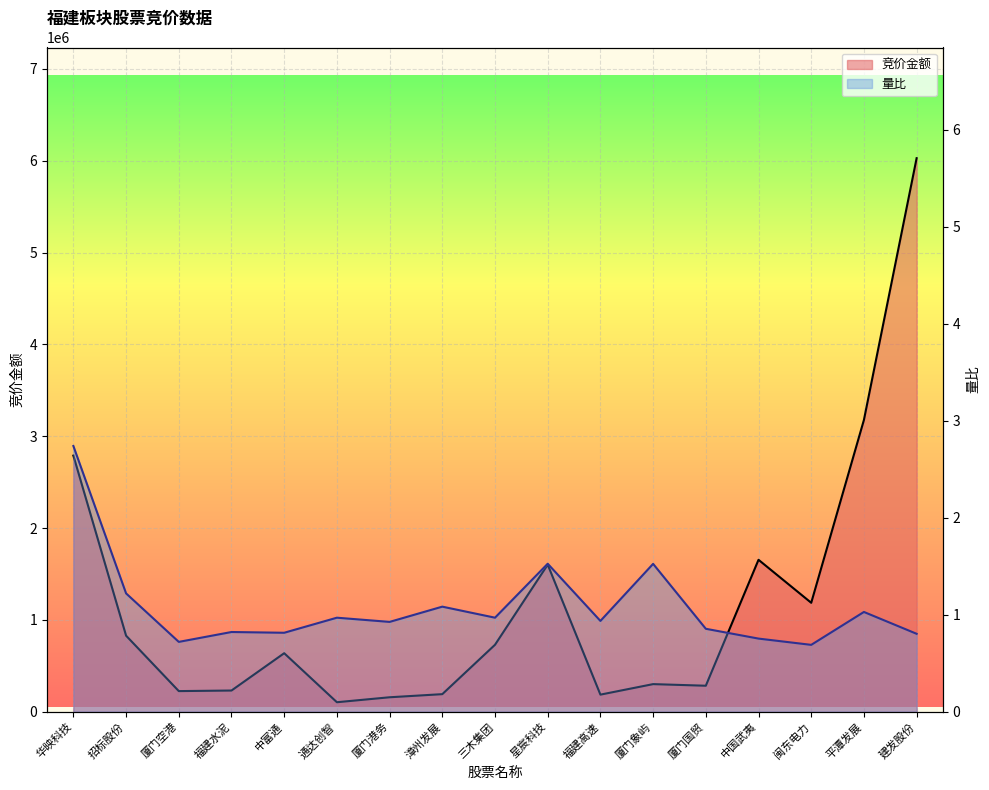

Where is the first local minimum for 量比?

厦门空港